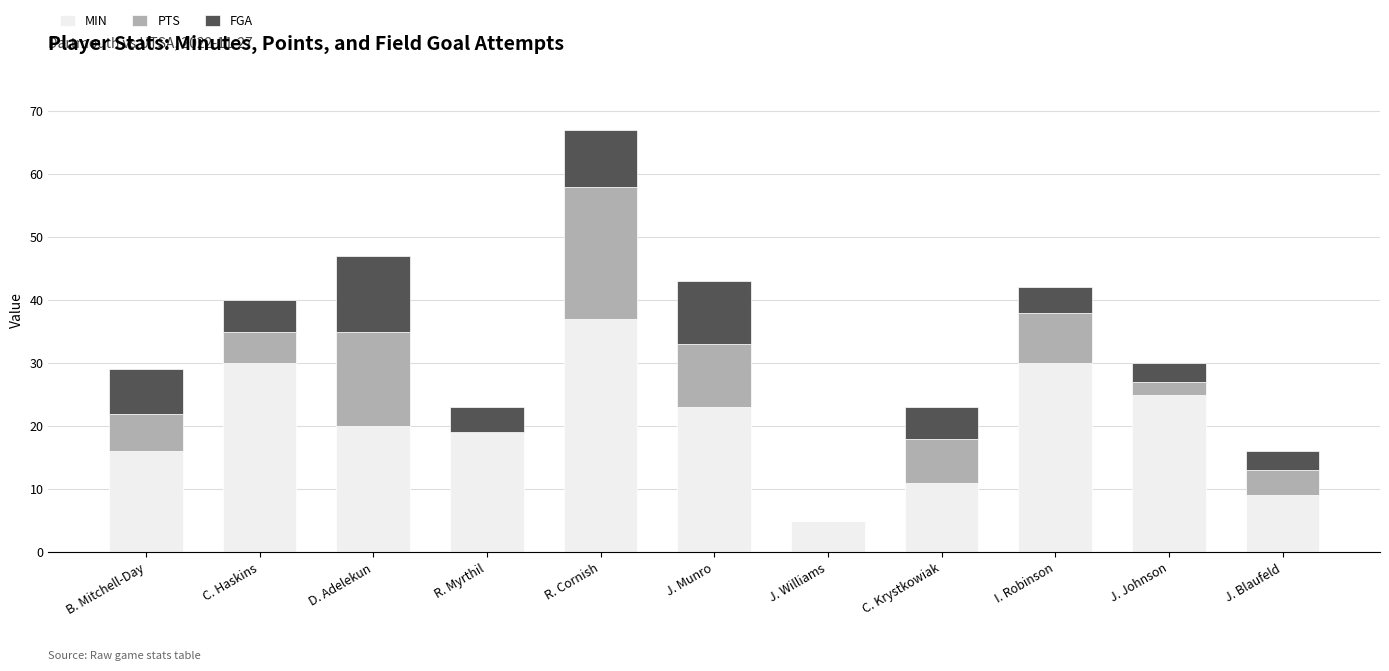

At which category is the sum across all series the highest?

R. Cornish